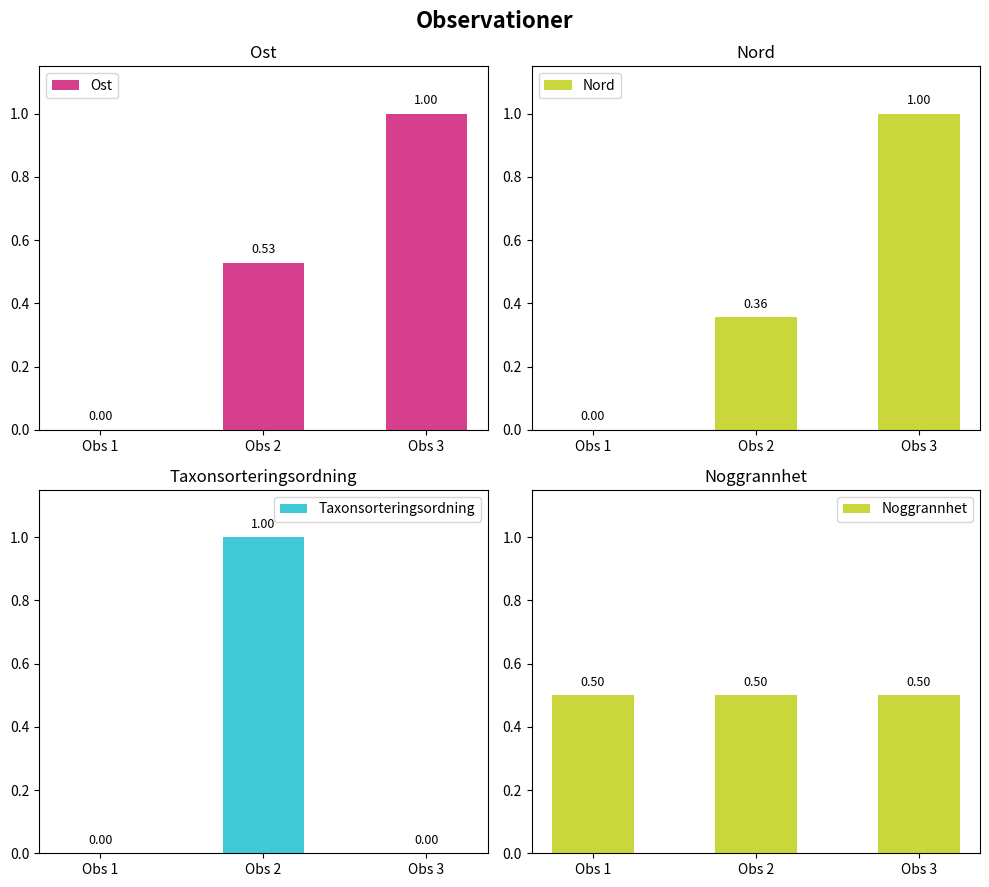

How many bars are there in total?

12